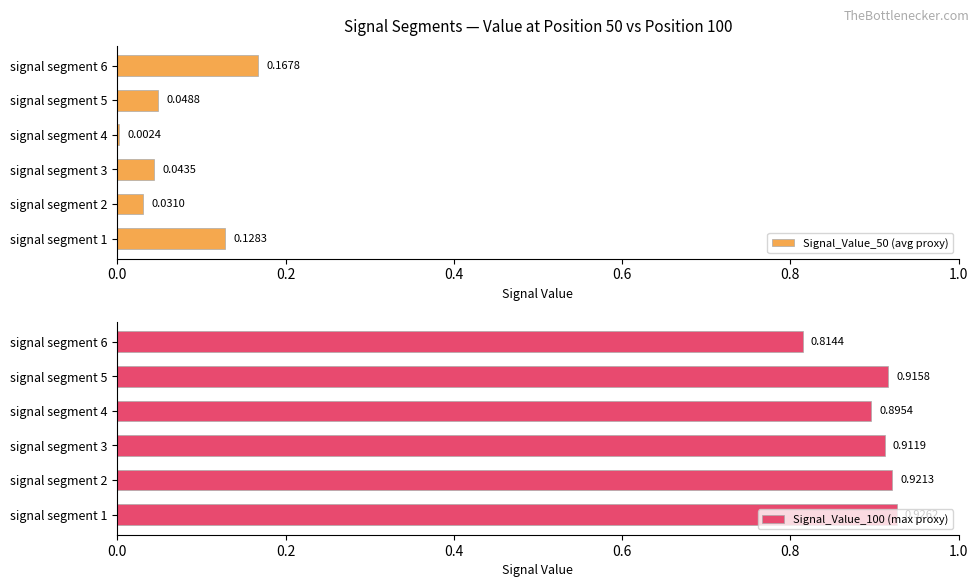

Which series has the largest range (max minus min)?

Signal_Value_50 (avg proxy)